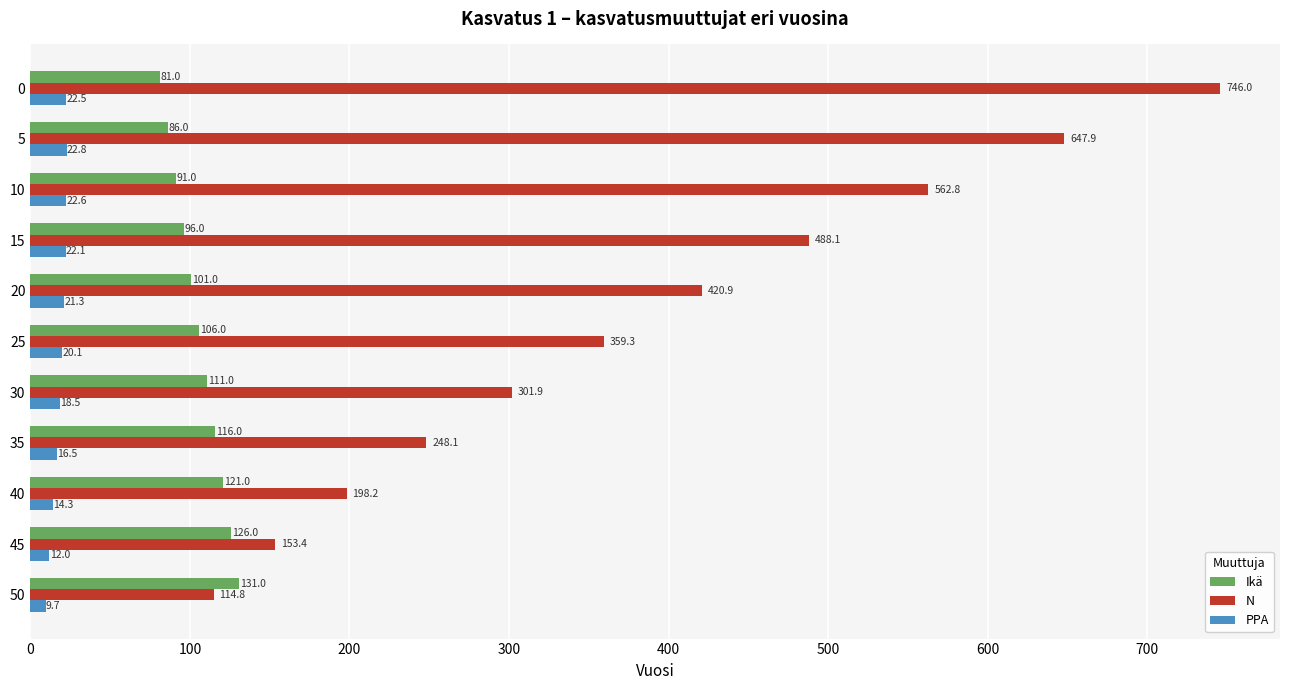

What is the difference between the PPA values at 10 and 25?

2.5